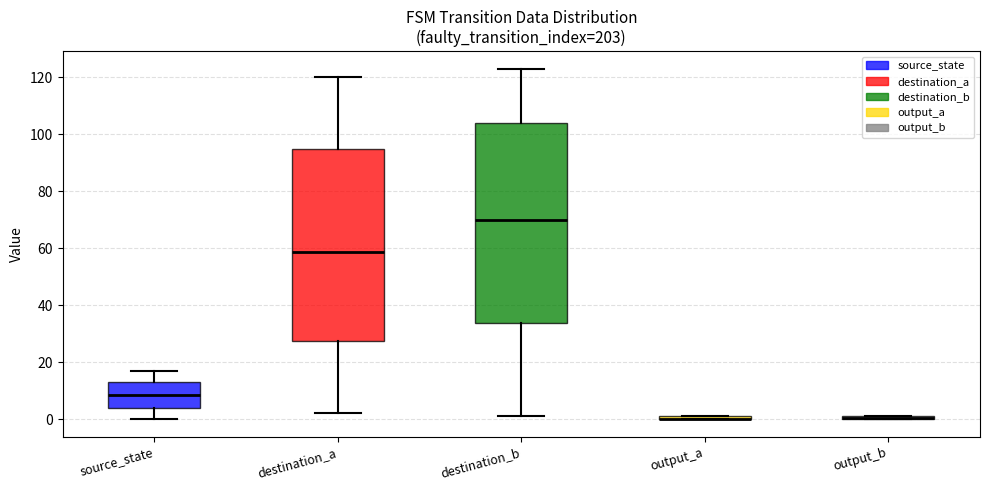

Which box is the tallest, from its lower edge to its upper edge?

destination_b